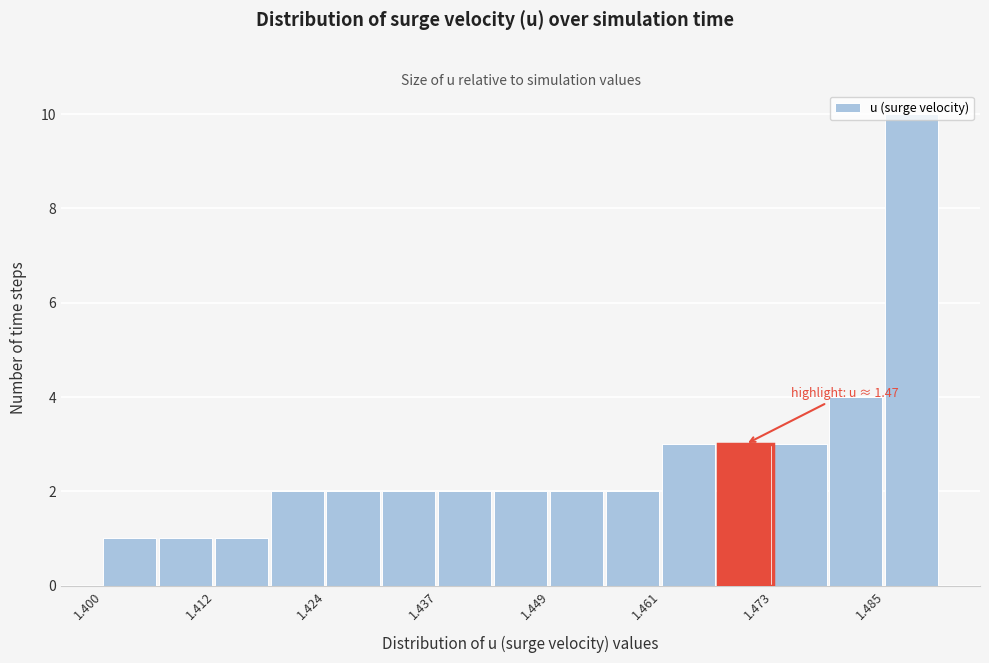

Around what value on the x-axis is the tallest bar? Give the approximate position of its centre, as read against the axis.

1.488